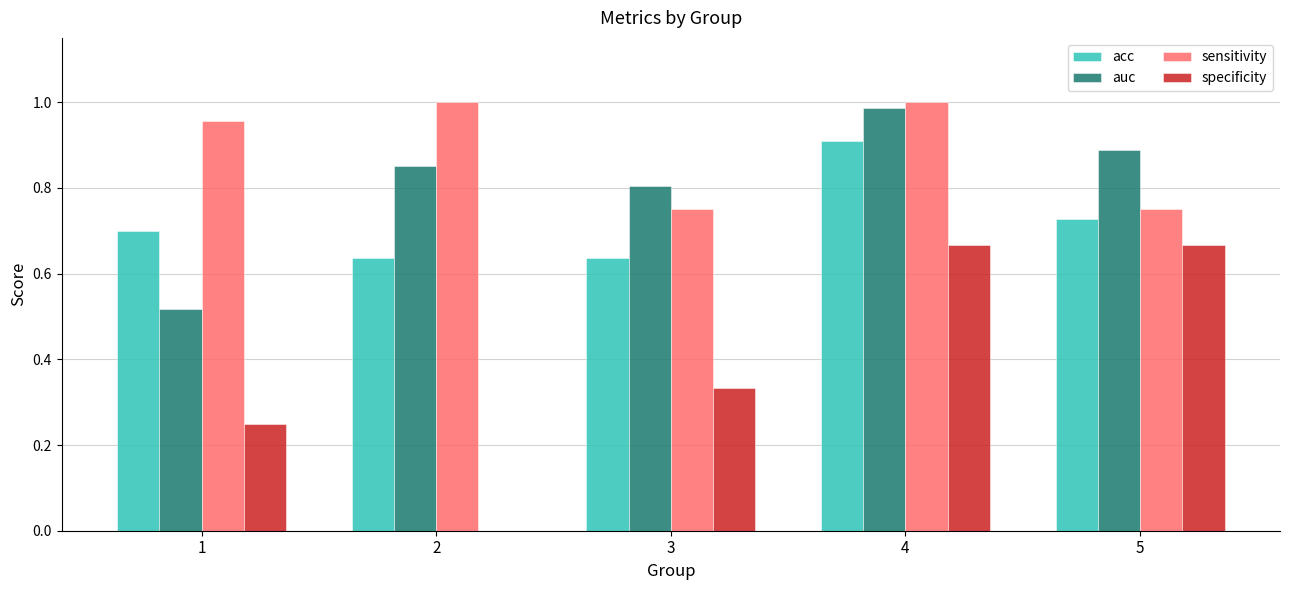

Which series changed the most between 1 and 5?

specificity